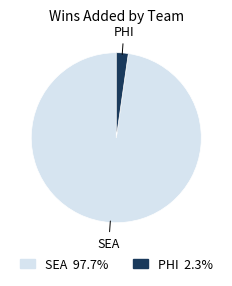

Approximately how many times larger is the value at SEA compared to PHI?

43.2